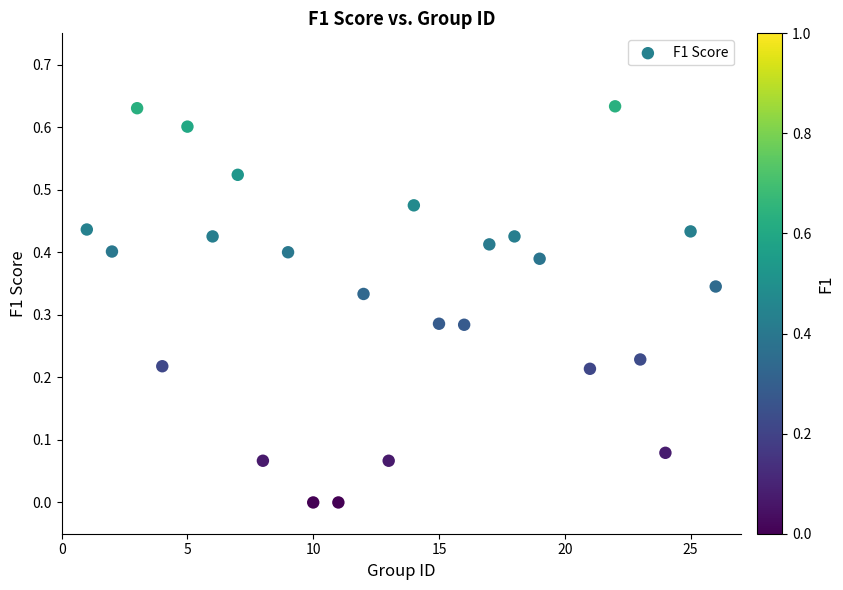

What is the range of X values (max minus min)?

25.0